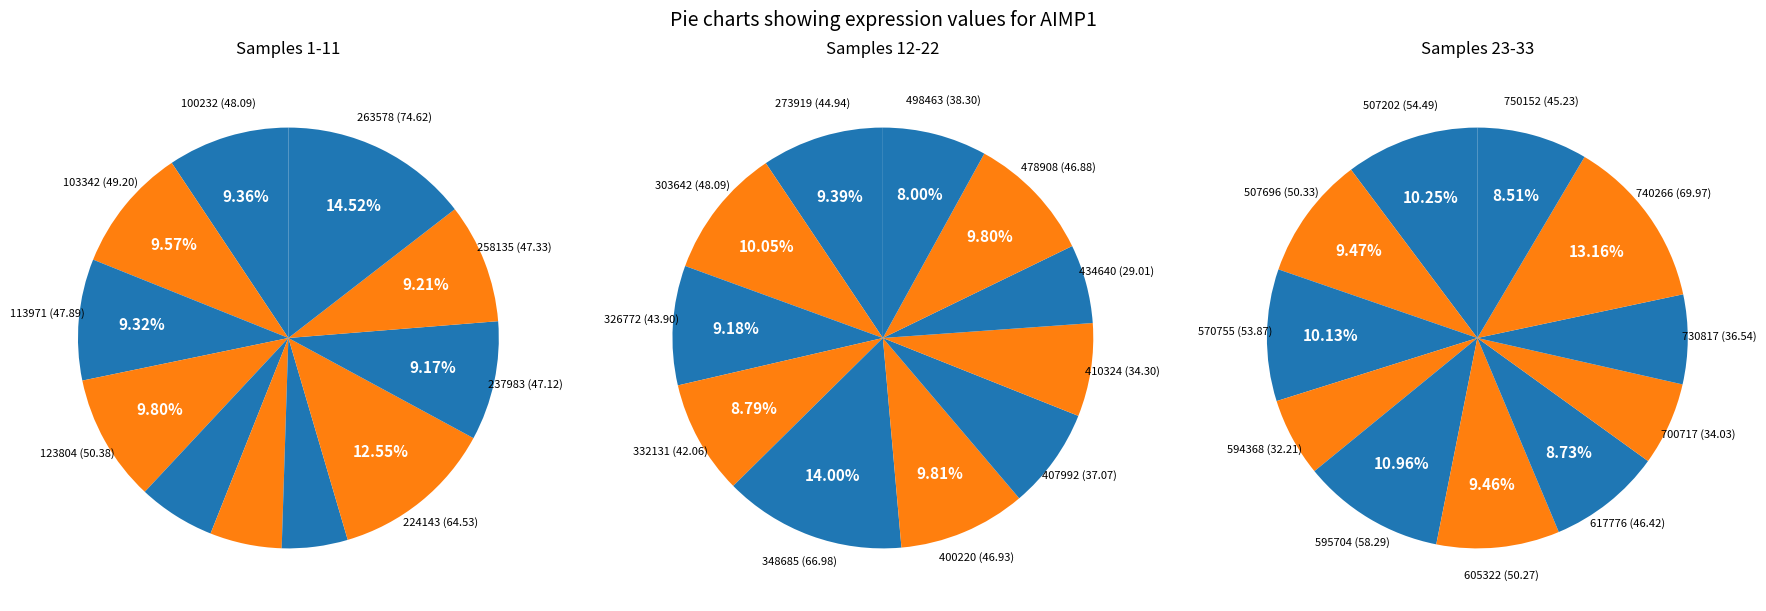

Which series has the widest spread of values?

pie1